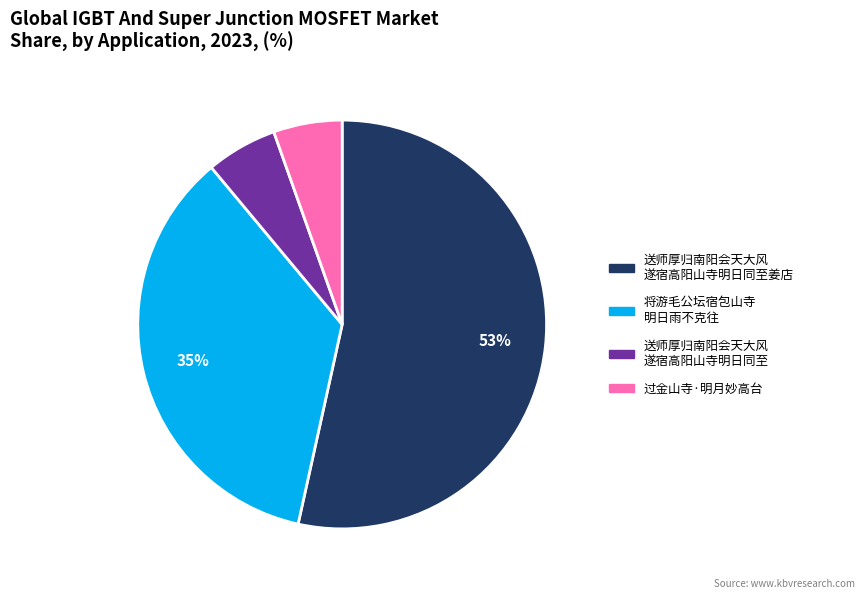

To the nearest percent, what is the difference between the largest and smallest slice percentages?

48%